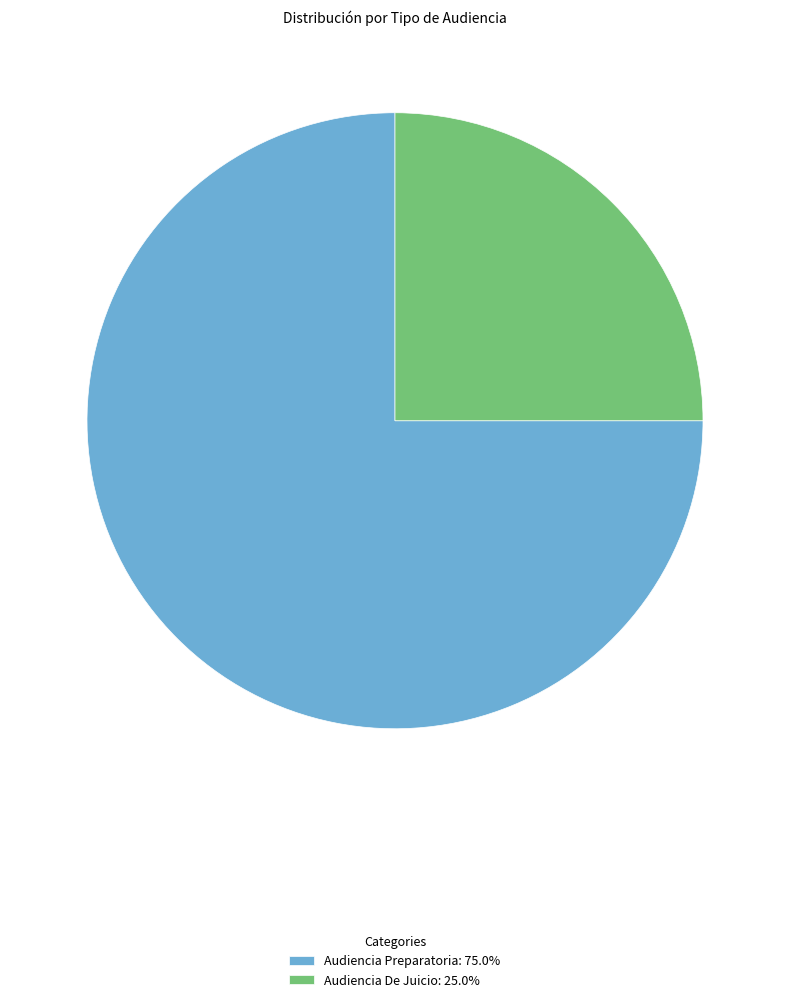

Which slice is the smallest?

Audiencia De Juicio